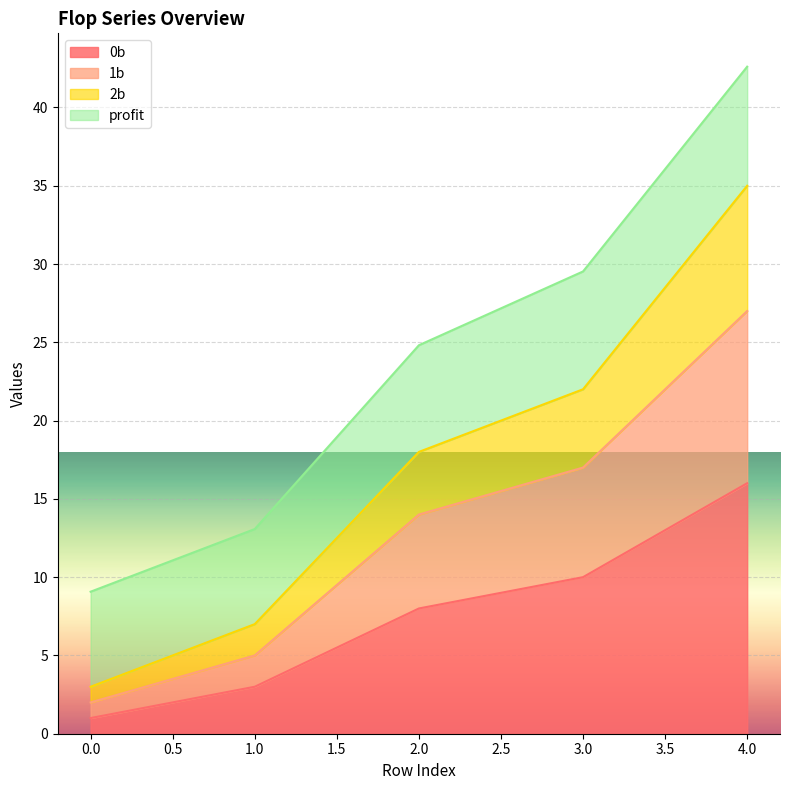

How many lines are shown in the chart?

4